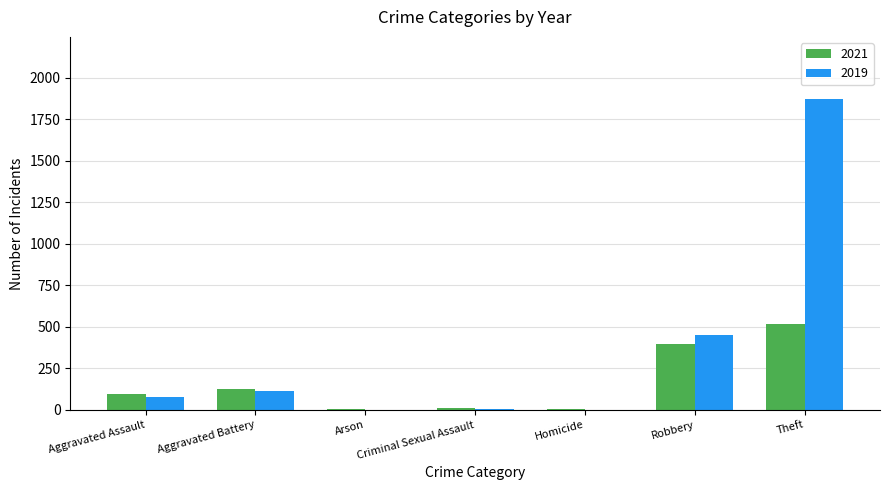

How many groups of bars are there?

7